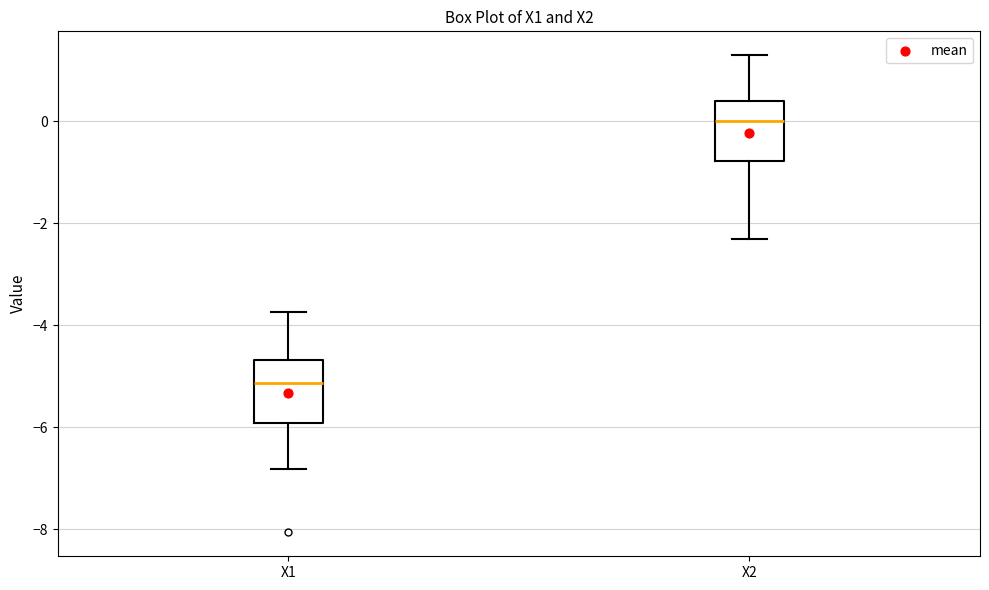

Where is the upper edge of the box for X2 on the y-axis? The values are not printed on the chart, so give them approximately, as read against the axis.

0.4